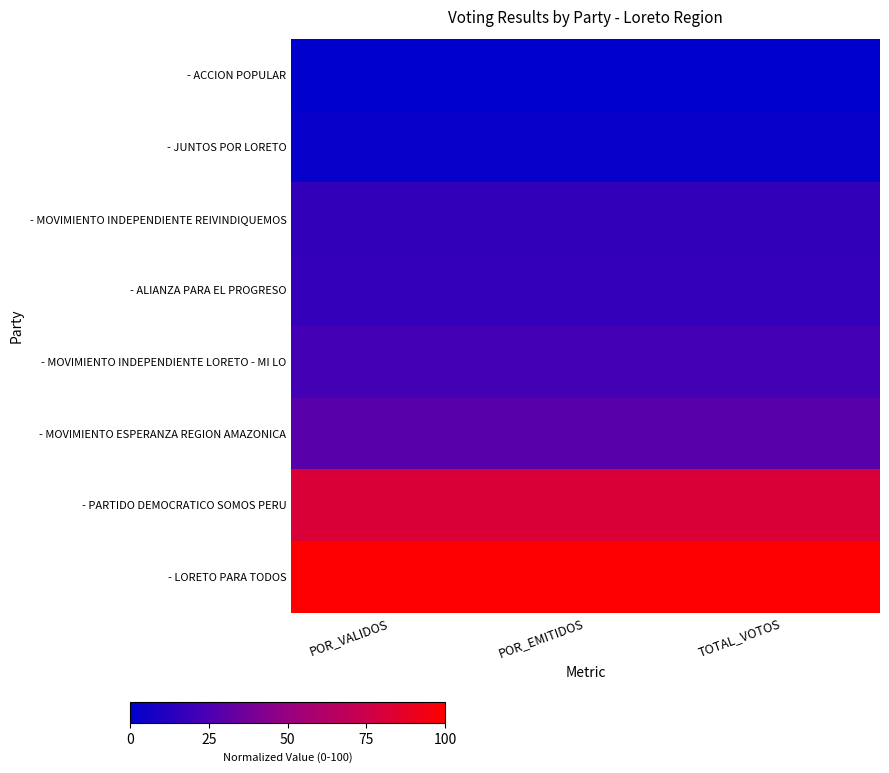

What is the difference between the highest and lowest values at TOTAL_VOTOS?

100.0